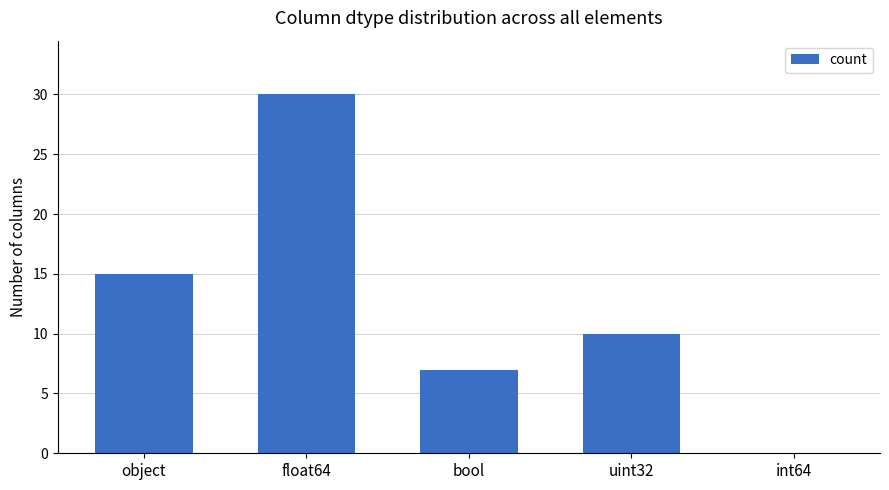

At which label does the data first exceed 10?

object